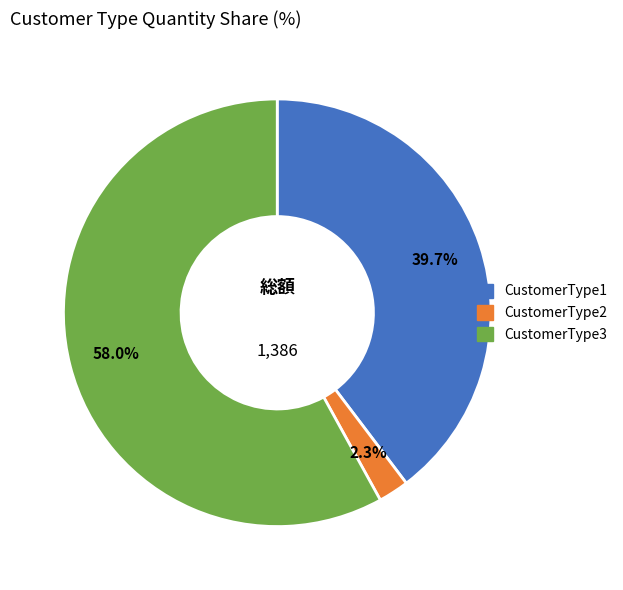

Count the number of slices in the pie.

3